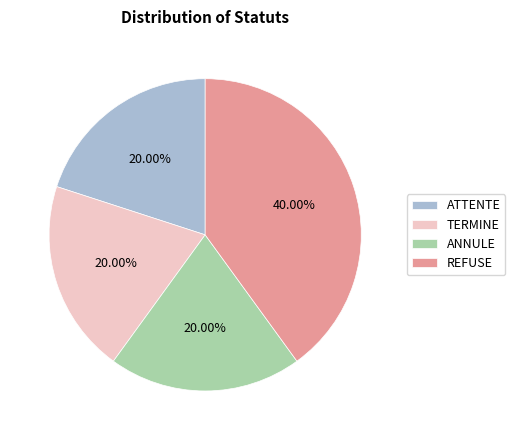

To the nearest percent, what is the combined percentage of TERMINE and REFUSE?

60%